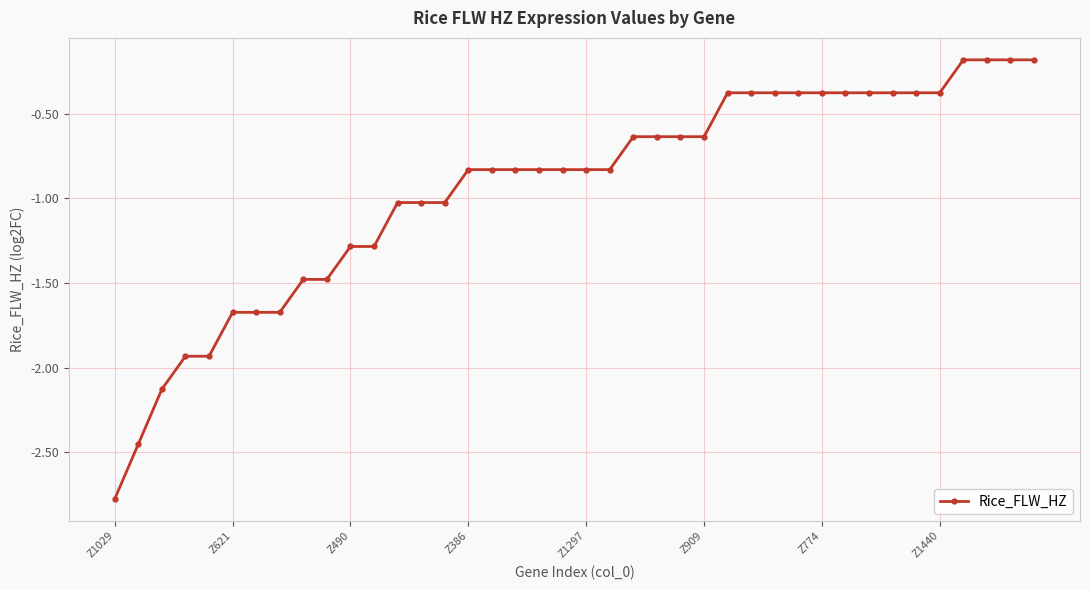

What is the difference between the maximum and minimum values?

2.6